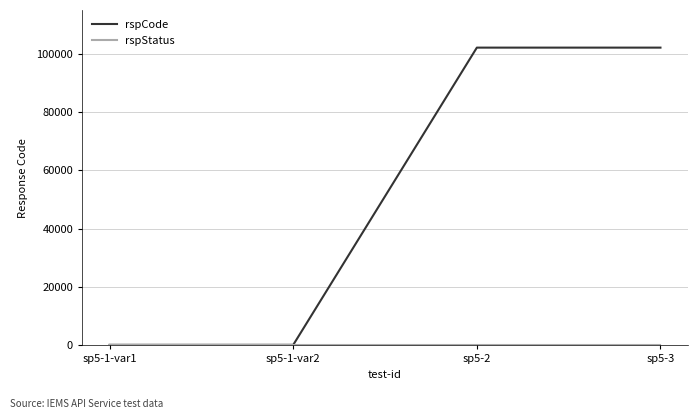

What is the difference between the second highest and second lowest values in the rspCode series?

101901